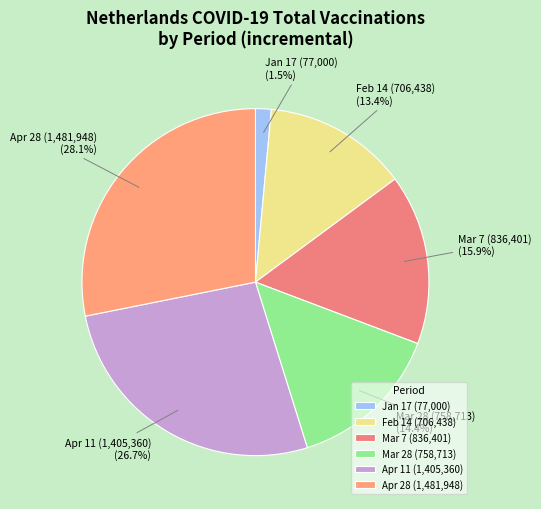

What is the largest slice in the pie chart?

Apr 28 (1,481,948)